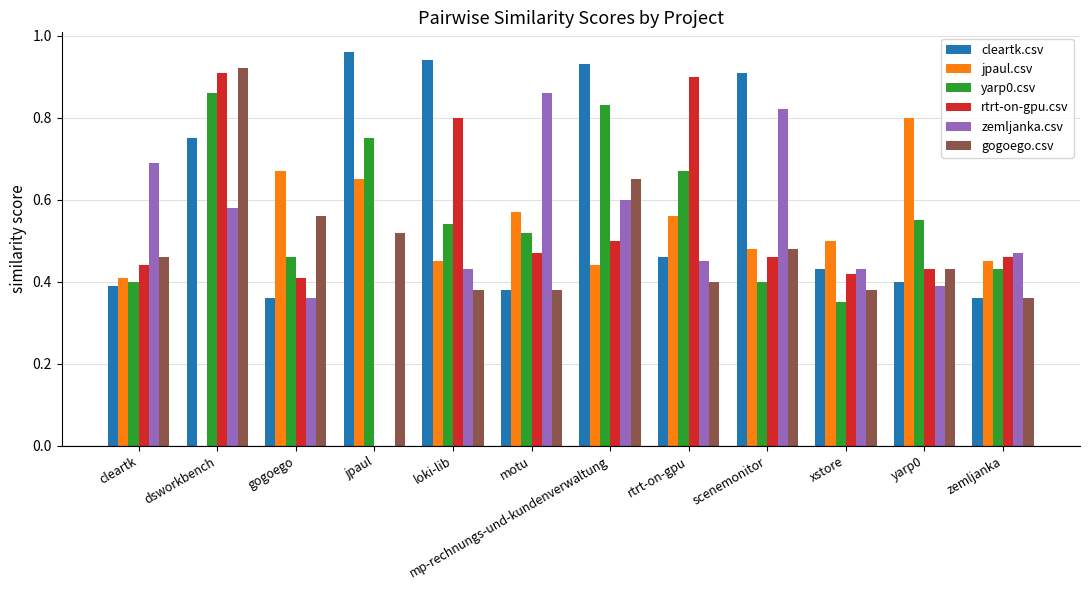

What is the sum of the yarp0.csv values at jpaul and zemljanka?

1.2